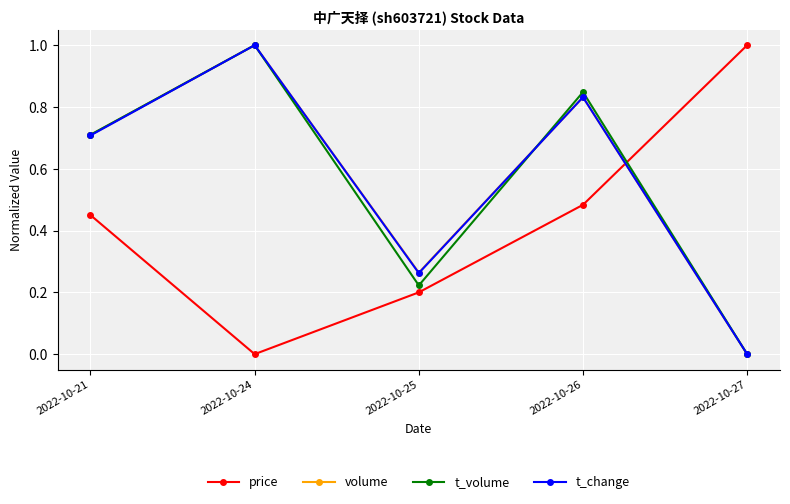

What are all the series names shown in the legend?

price, volume, t_volume, t_change